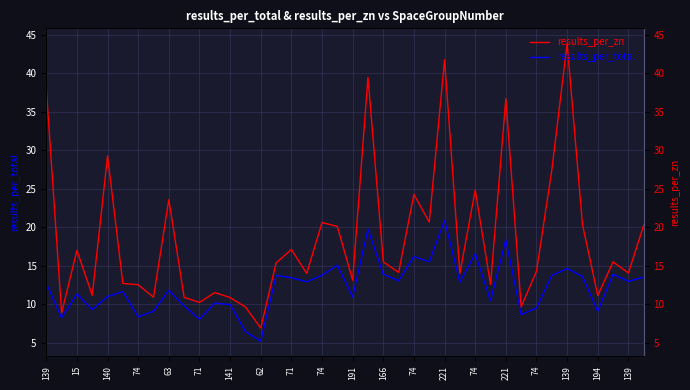

Reading left to right, what are all the values shown in this chart?

results_per_total: 12.7	8.2	11.3	9.3	11.0	11.6	8.3	9.1	11.8	9.7	8.0	10.1	9.9	6.4	5.2	13.7	13.4	12.9	13.7	15.1	10.9	19.7	13.9	13.0	16.2	15.5	20.9	12.8	16.5	10.5	18.3	8.6	9.5	13.7	14.6	13.6	9.1	13.9	13.0	13.5
results_per_zn: 38.1	8.9	17.0	11.1	29.3	12.7	12.5	10.9	23.6	10.9	10.2	11.5	10.8	9.6	6.9	15.3	17.1	14.0	20.6	20.1	13.1	39.5	15.5	14.1	24.3	20.6	41.7	14.0	24.8	12.6	36.7	9.6	14.3	27.4	43.9	20.4	11.1	15.5	14.0	20.3